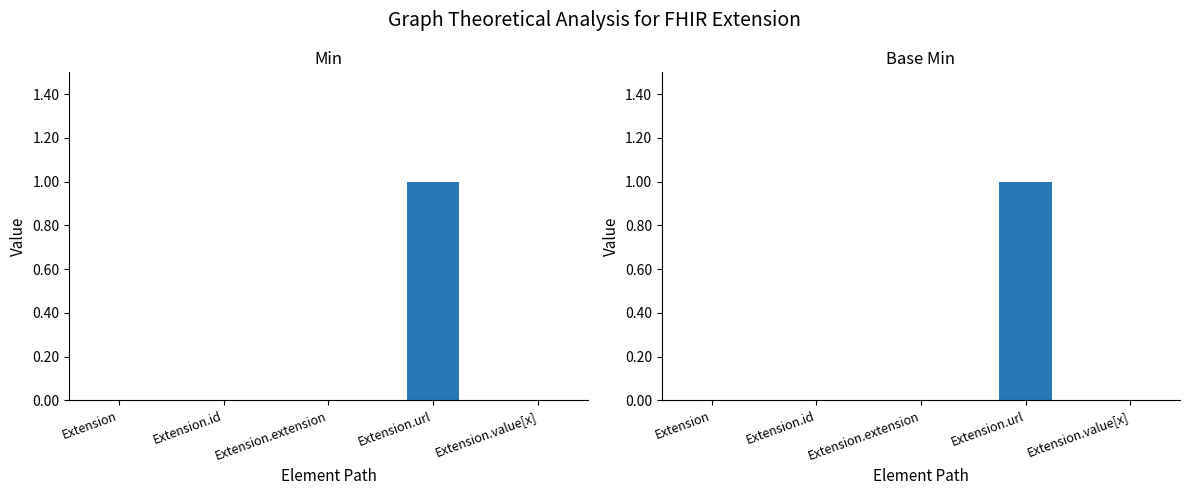

Reading right to left, transcribe all the data shown in this chart.

Min: 0	1	0	0	0
Base Min: 0	1	0	0	0